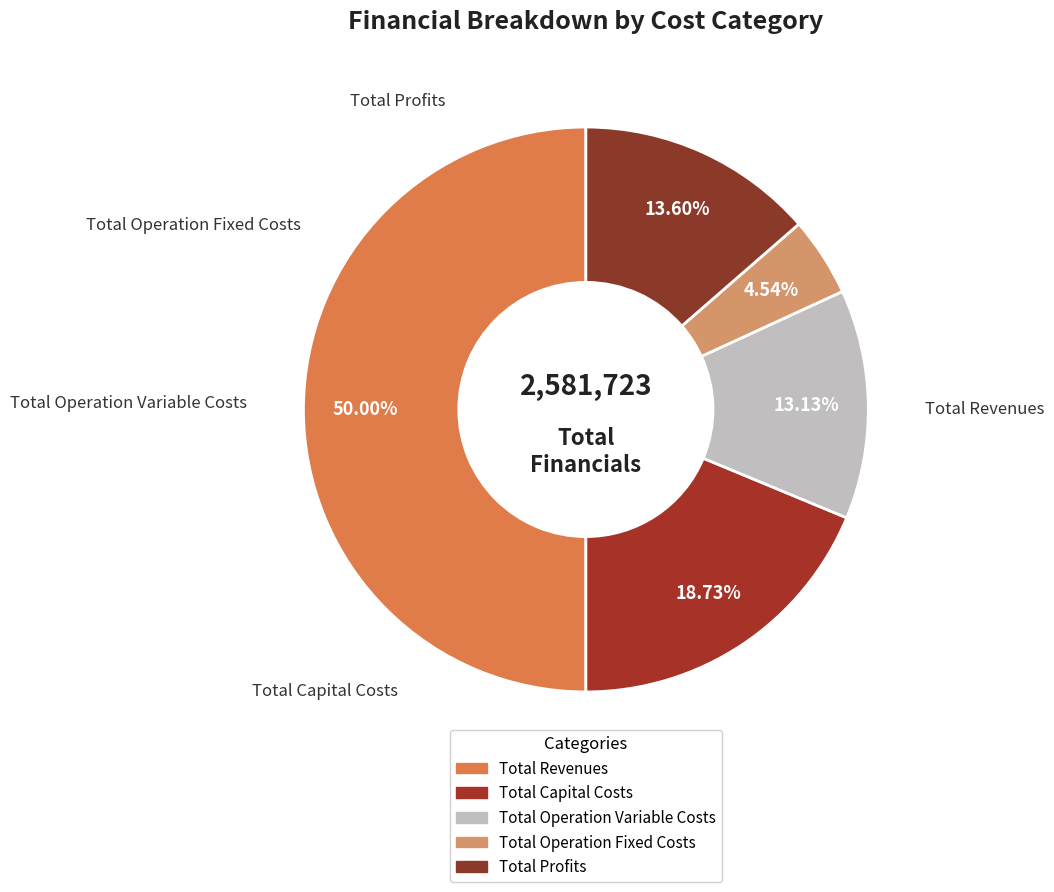

Rank the categories by value from lowest to highest.

Total Operation Fixed Costs, Total Operation Variable Costs, Total Profits, Total Capital Costs, Total Revenues